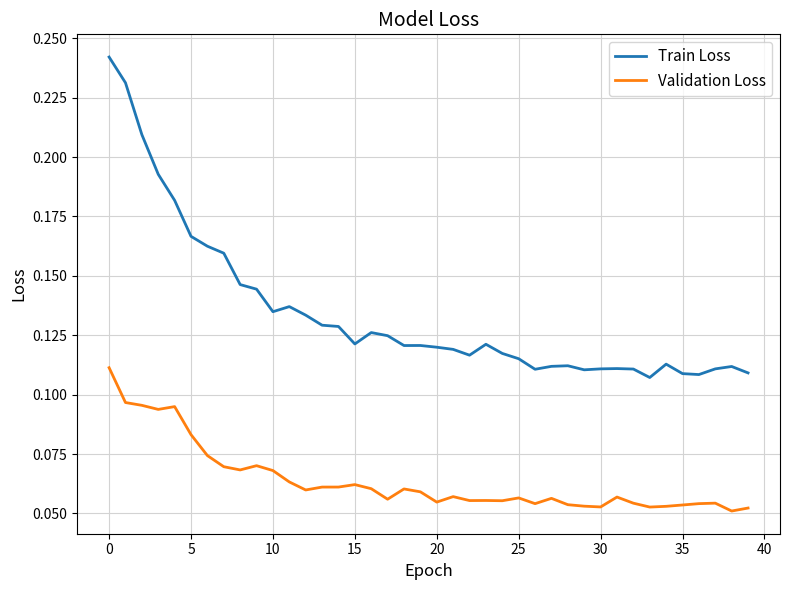

Which series has the largest total across all categories?

Train Loss